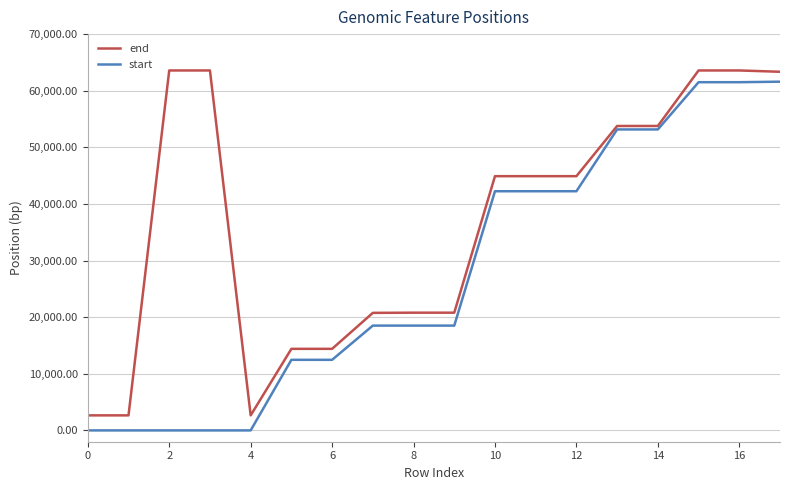

How many categories are shown in the chart?

18